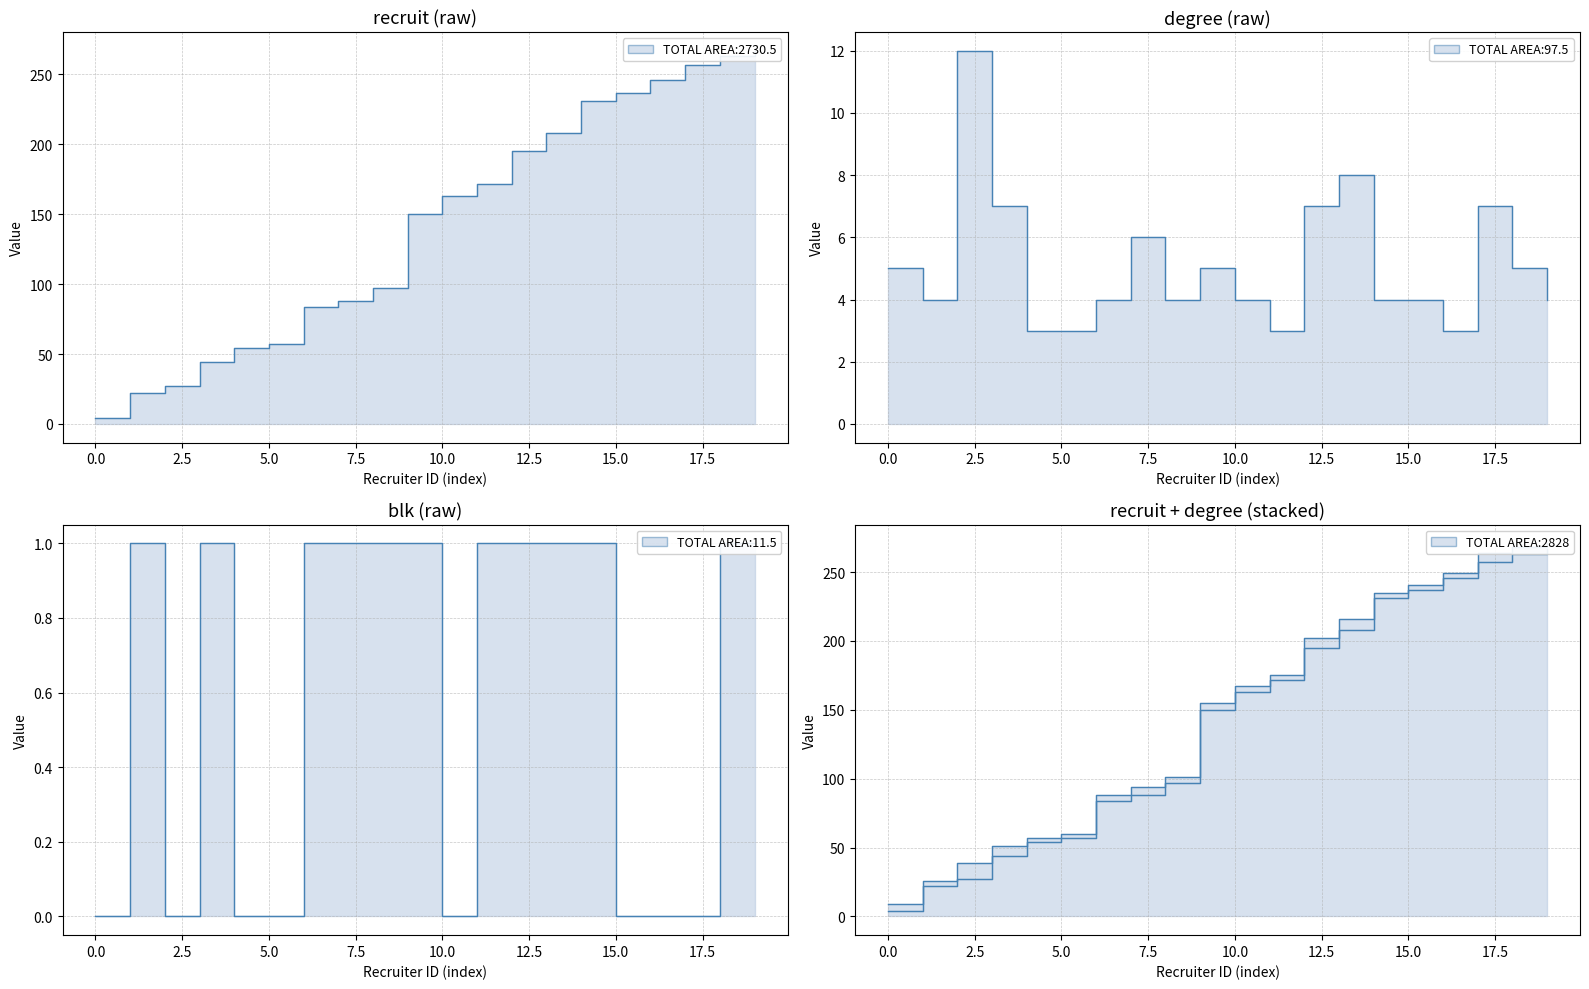

List the series in order of their peak value, lowest first.

blk, degree, recruit